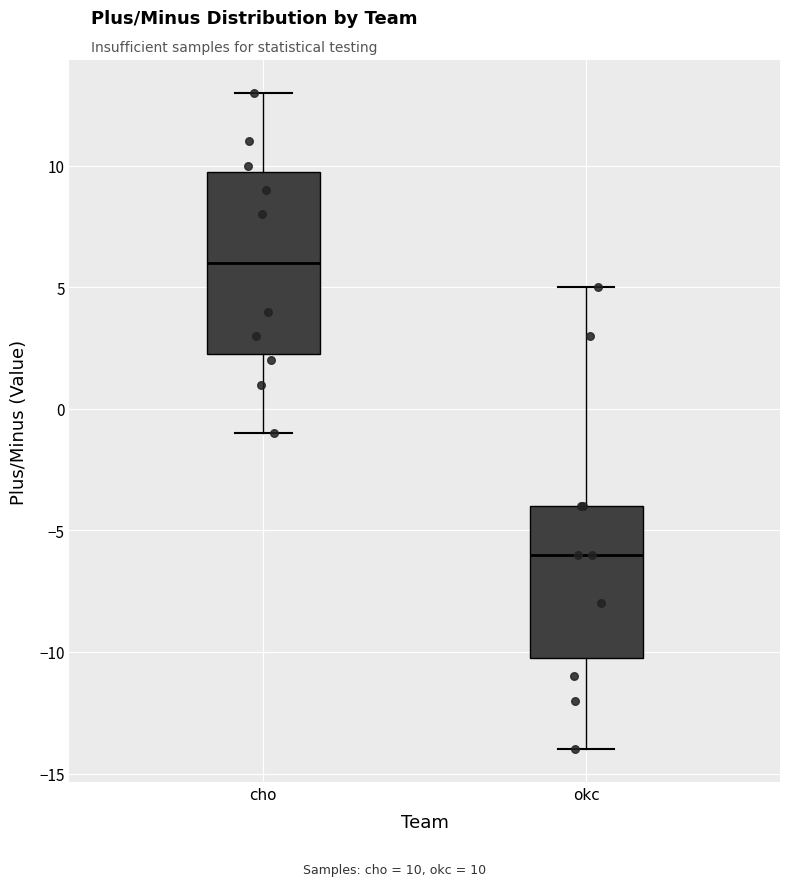

Which box's median line is the highest?

cho